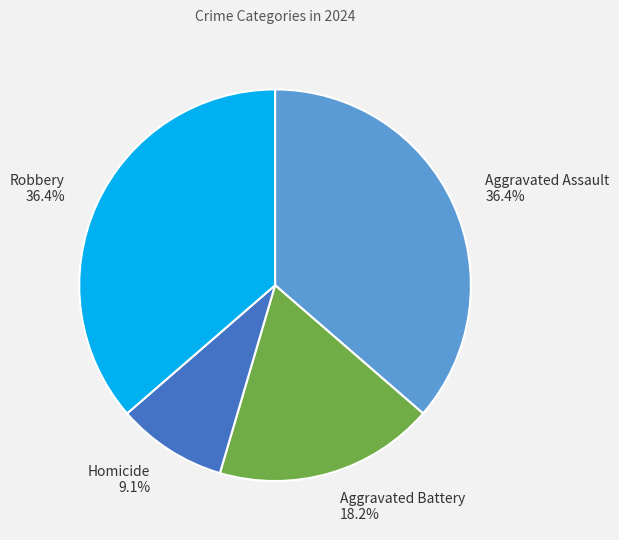

True or false: Homicide accounts for 9% of the total.

True